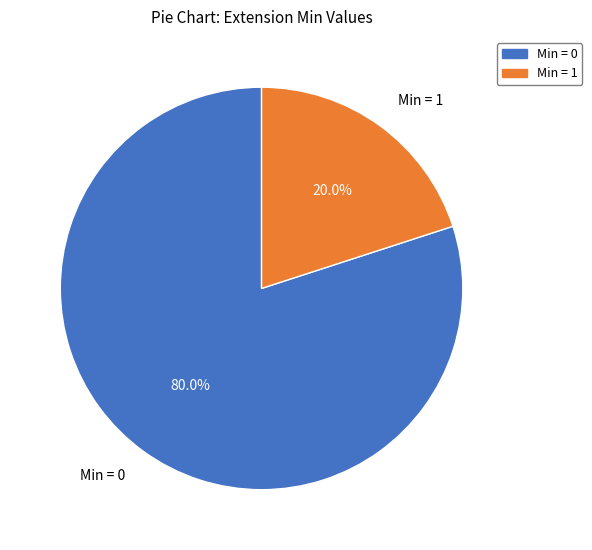

What is the ratio of the value at Min = 0 to the value at Min = 1?

4.0